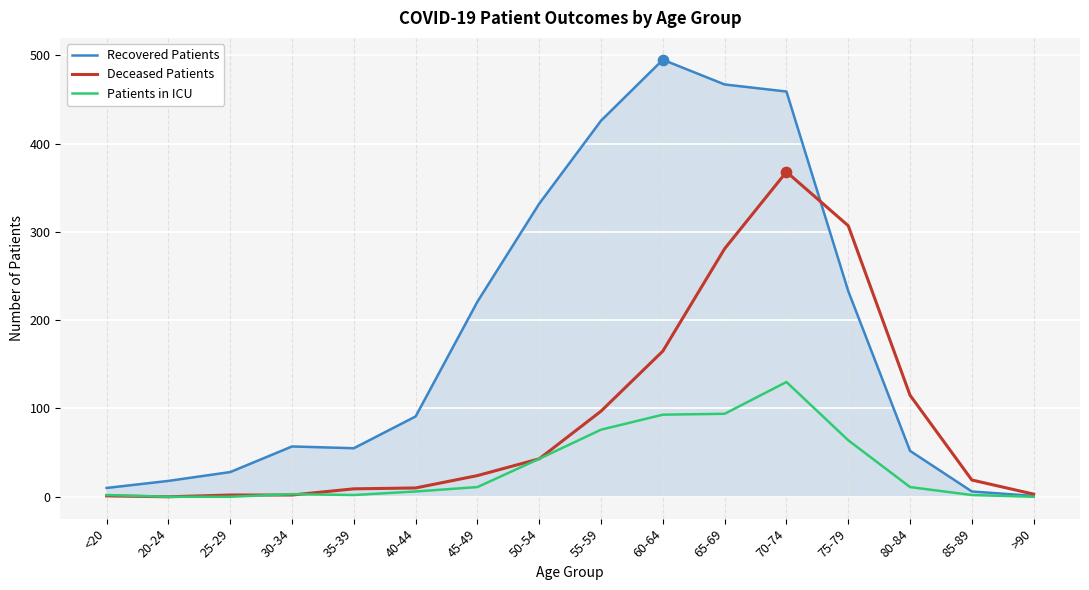

Which series has the widest spread of values?

Recovered Patients